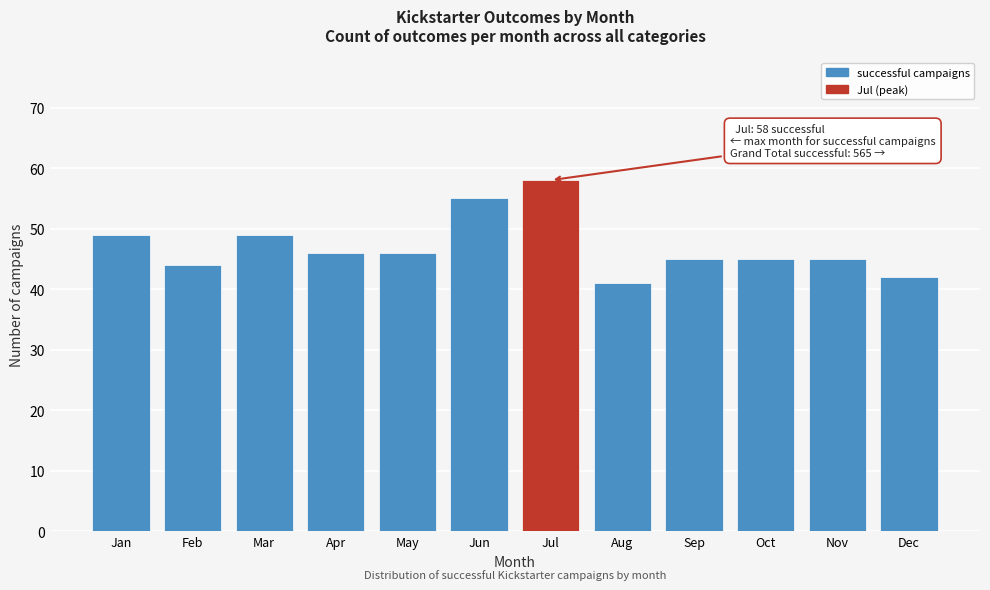

Reading left to right, transcribe all the data shown in this chart.

49	44	49	46	46	55	58	41	45	45	45	42